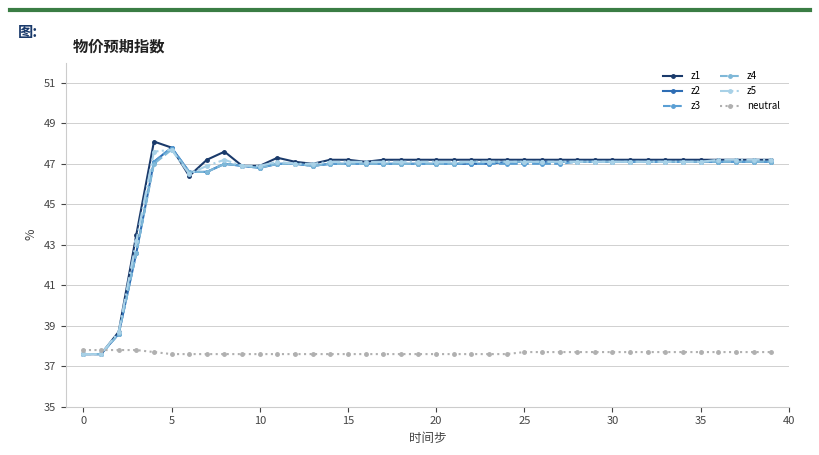

Count the neutral values in the range 37 to 38.

40